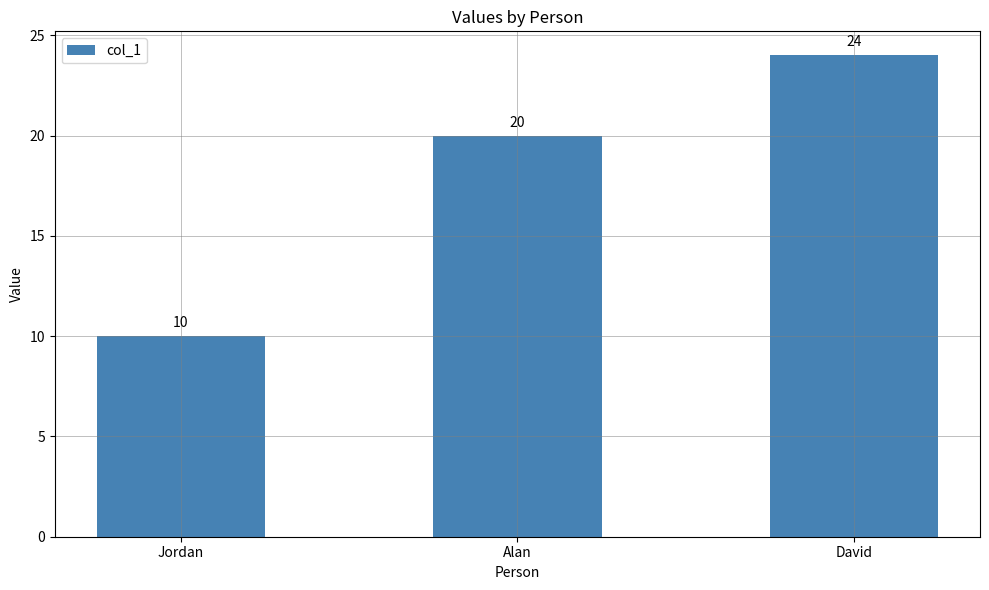

Reading left to right, transcribe all the data shown in this chart.

10	20	24